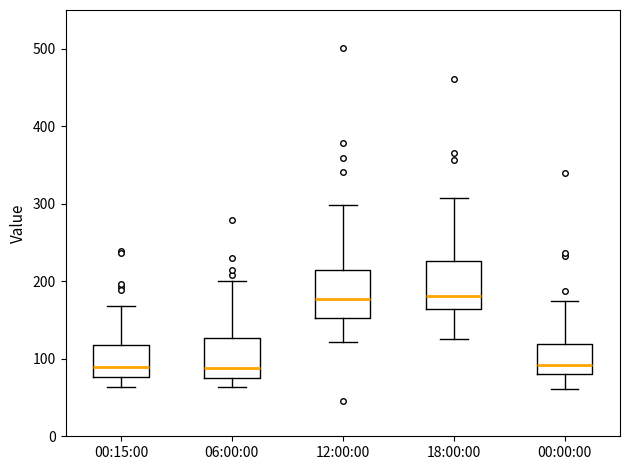

Where does the upper whisker of the box for 06:00:00 end on the y-axis? The values are not printed on the chart, so give them approximately, as read against the axis.

200